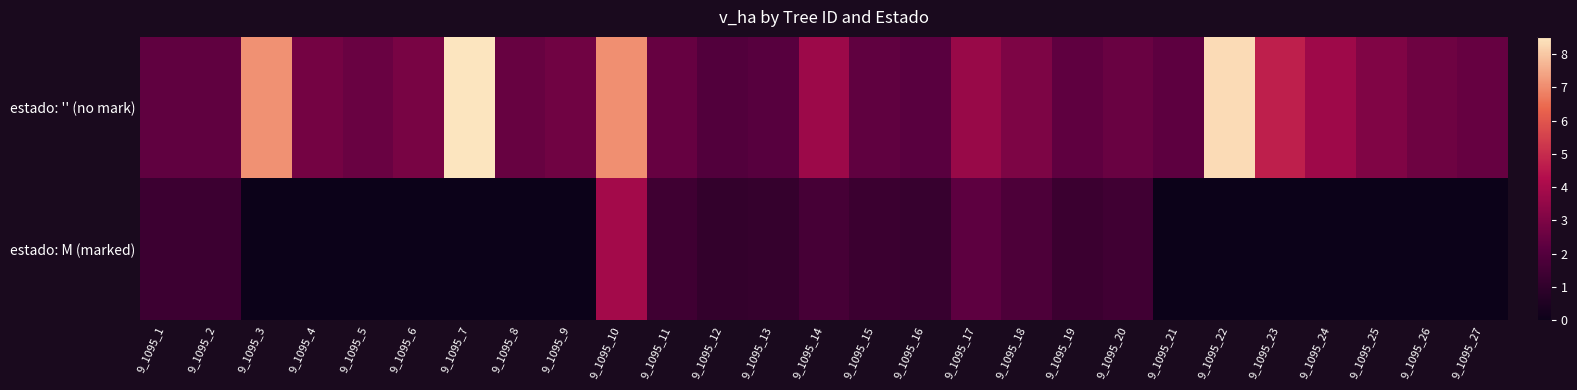

Reading right to left, extract all data points from this chart.

estado: '' (no mark): 9_1095_27=2.4	9_1095_26=2.6	9_1095_25=3.1	9_1095_24=3.8	9_1095_23=4.7	9_1095_22=8.3	9_1095_21=2.3	9_1095_20=2.5	9_1095_19=2.3	9_1095_18=3.0	9_1095_17=3.6	9_1095_16=2.1	9_1095_15=2.3	9_1095_14=3.8	9_1095_13=2.1	9_1095_12=1.9	9_1095_11=2.4	9_1095_10=7.1	9_1095_9=2.7	9_1095_8=2.5	9_1095_7=8.5	9_1095_6=2.9	9_1095_5=2.5	9_1095_4=2.8	9_1095_3=7.1	9_1095_2=2.3	9_1095_1=2.3
estado: M (marked): 9_1095_27=0.0	9_1095_26=0.0	9_1095_25=0.0	9_1095_24=0.0	9_1095_23=0.0	9_1095_22=0.0	9_1095_21=0.0	9_1095_20=1.4	9_1095_19=1.3	9_1095_18=1.8	9_1095_17=2.2	9_1095_16=1.2	9_1095_15=1.3	9_1095_14=1.6	9_1095_13=1.1	9_1095_12=1.1	9_1095_11=1.4	9_1095_10=3.9	9_1095_9=0.0	9_1095_8=0.0	9_1095_7=0.0	9_1095_6=0.0	9_1095_5=0.0	9_1095_4=0.0	9_1095_3=0.0	9_1095_2=1.3	9_1095_1=1.3